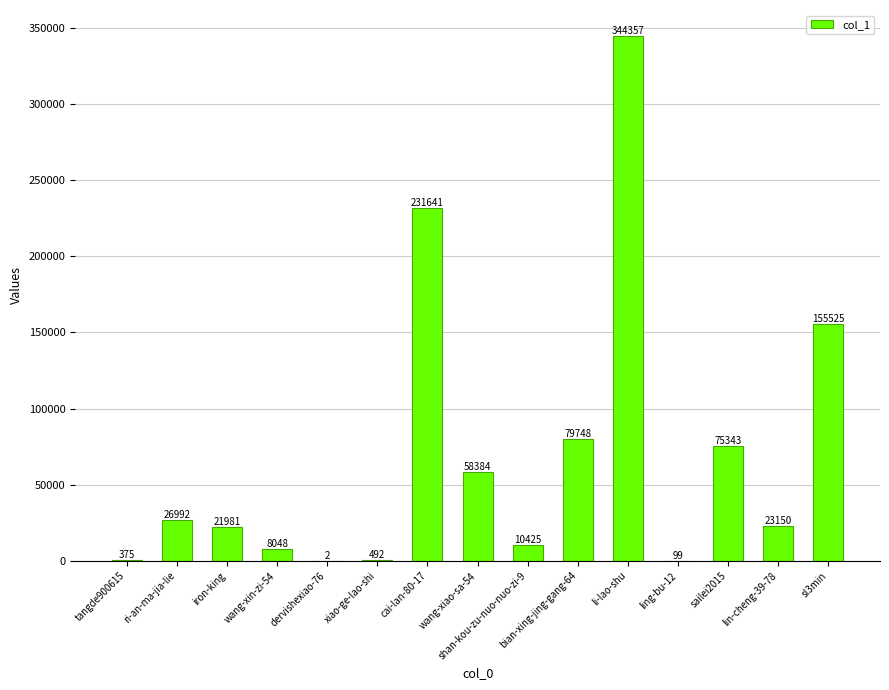

The chart shows a value of 27265 at wang-xiao-sa-54. True or false?

False